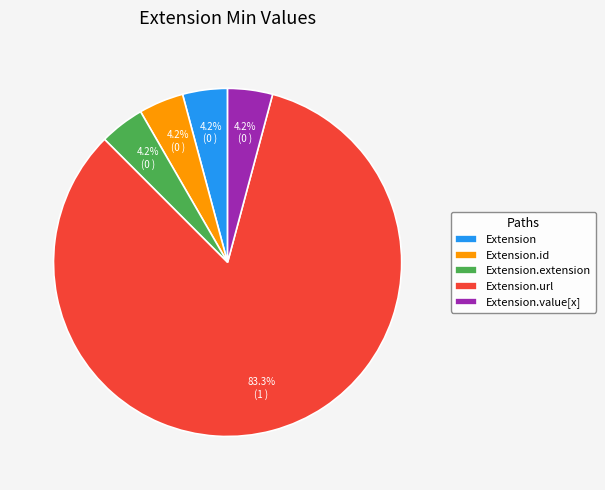

Does Extension.id represent more than half of the total?

No